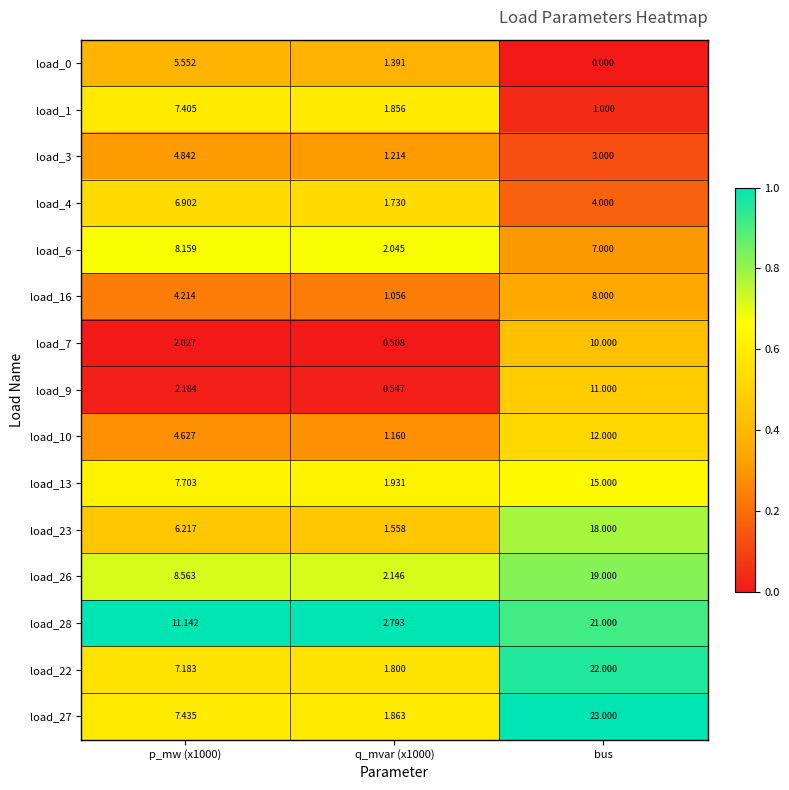

Rank the series by their maximum value, from lowest to highest.

load_3, load_0, load_4, load_1, load_16, load_6, load_7, load_9, load_10, load_13, load_23, load_26, load_28, load_22, load_27